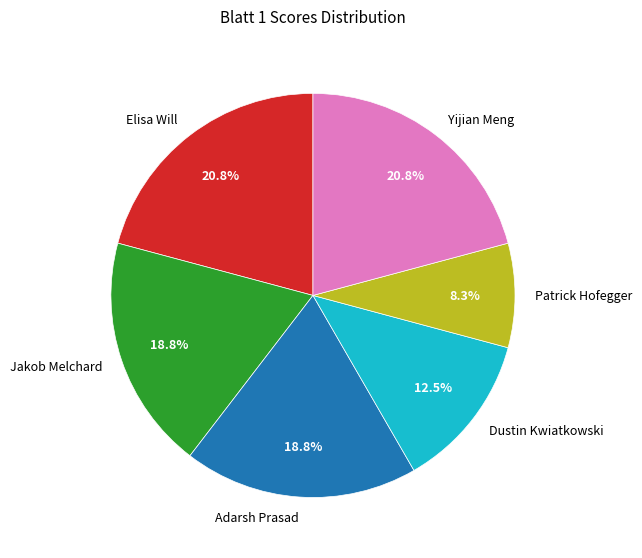

Count the number of slices in the pie.

6